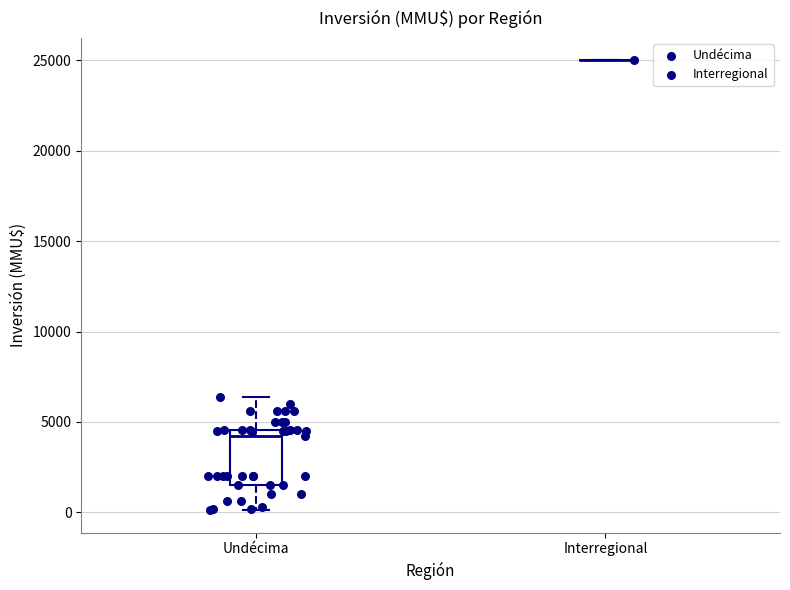

Reading left to right, transcribe this box plot: for each box, give where its median line is, the range the box spans, and where its two whiskers end, as read against the y-axis. The values are not printed on the chart, so give them approximately, as read against the axis.

Undécima: median 4000, box 1500 to 4500, whiskers 0 to 6500
Interregional: box collapsed to a line at 25000, whiskers 25000 to 25000